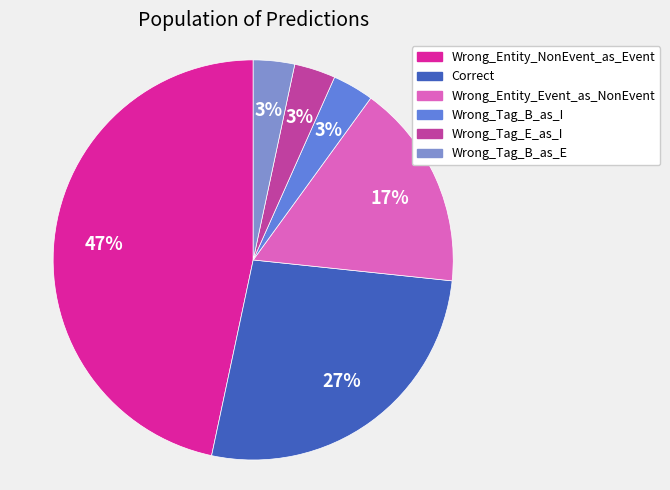

How many segments does this pie chart have?

6